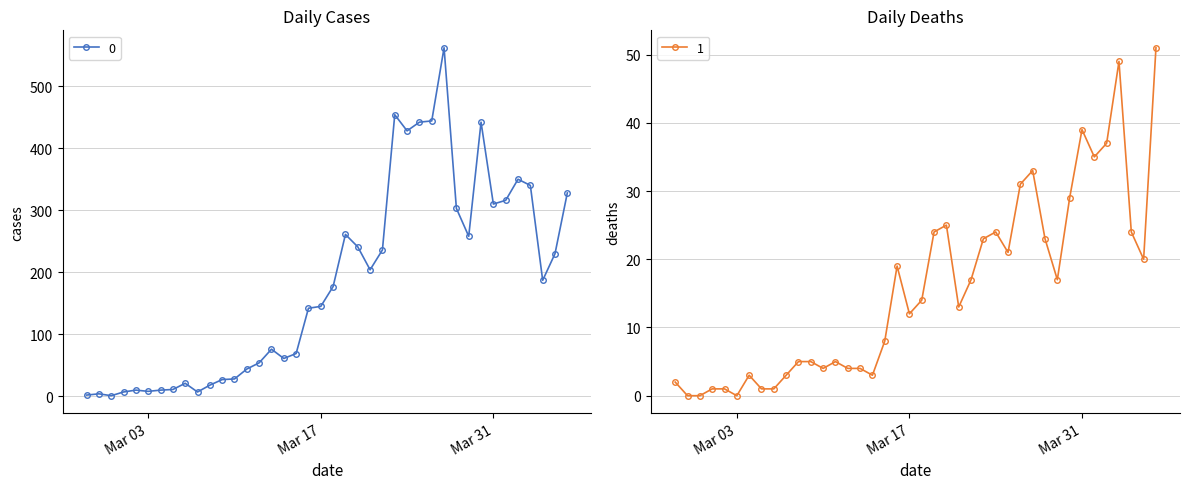

What is the label of the 12th point from the right?

2020-03-26